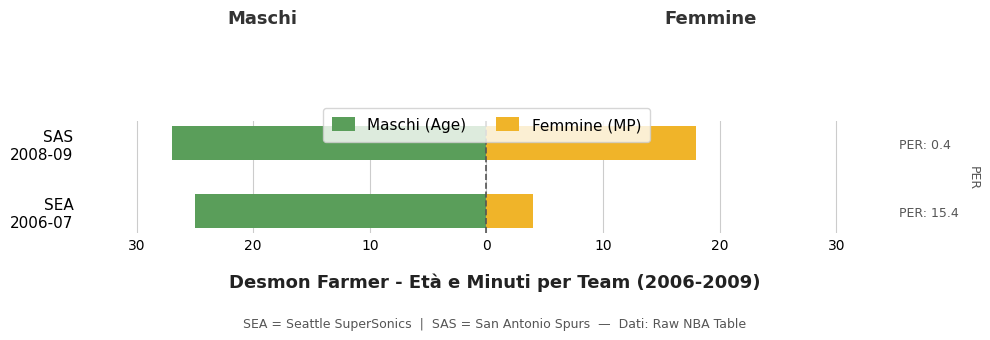

What is the sum of all Maschi (Age) values?

-52